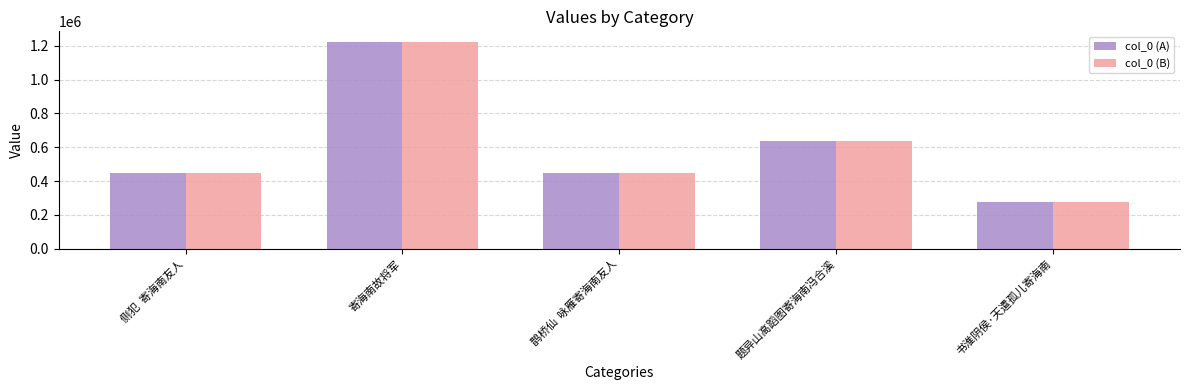

What is the difference between the maximum and minimum values in the col_0 (B) series?

944737